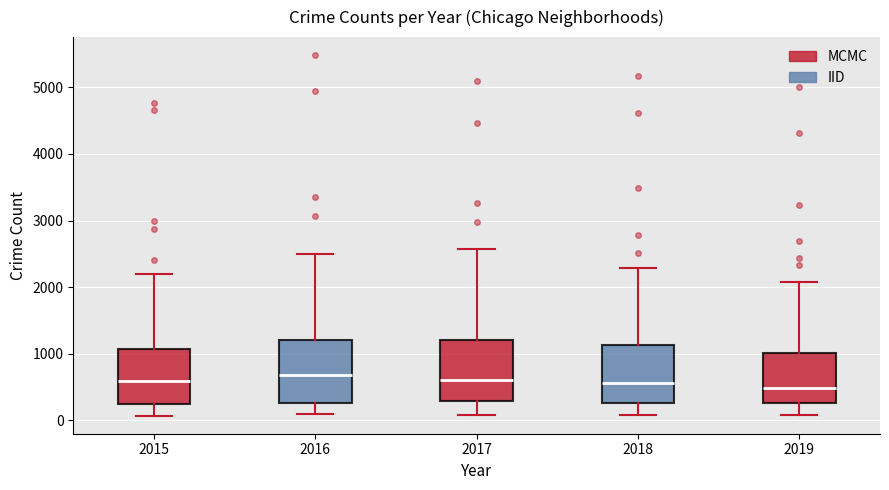

Reading left to right, transcribe this box plot: for each box, give where its median line is, the range the box spans, and where its two whiskers end, as read against the y-axis. The values are not printed on the chart, so give them approximately, as read against the axis.

2015: median 600, box 300 to 1100, whiskers 100 to 2200
2016: median 700, box 300 to 1200, whiskers 100 to 2500
2017: median 600, box 300 to 1200, whiskers 100 to 2600
2018: median 600, box 300 to 1100, whiskers 100 to 2300
2019: median 500, box 300 to 1000, whiskers 100 to 2100